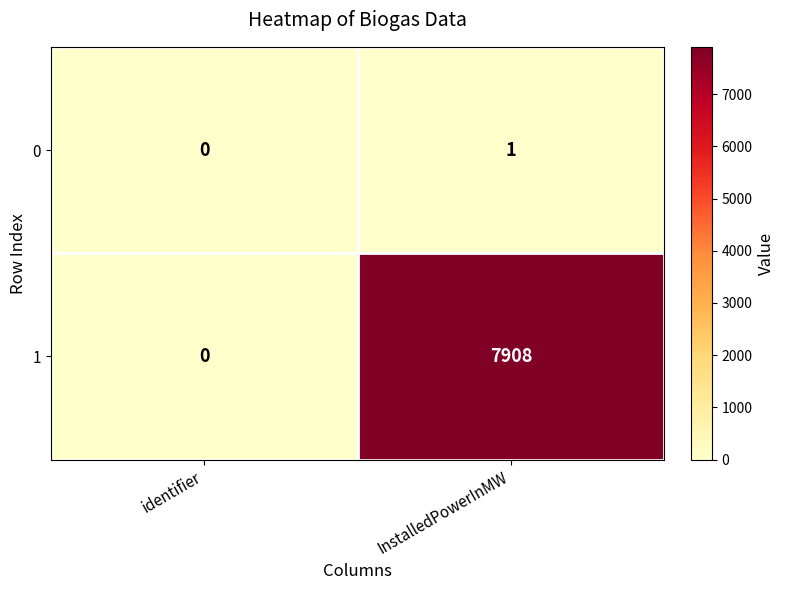

At which category is the sum across all series the highest?

InstalledPowerInMW